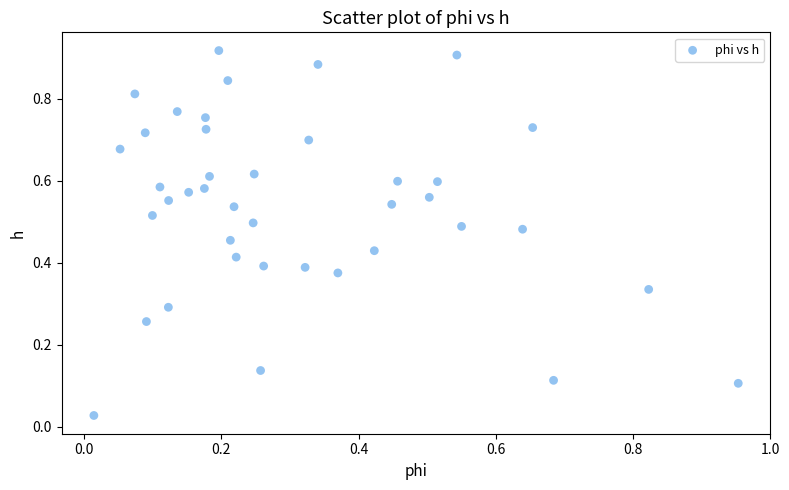

How many points are shown in the scatter plot?

40